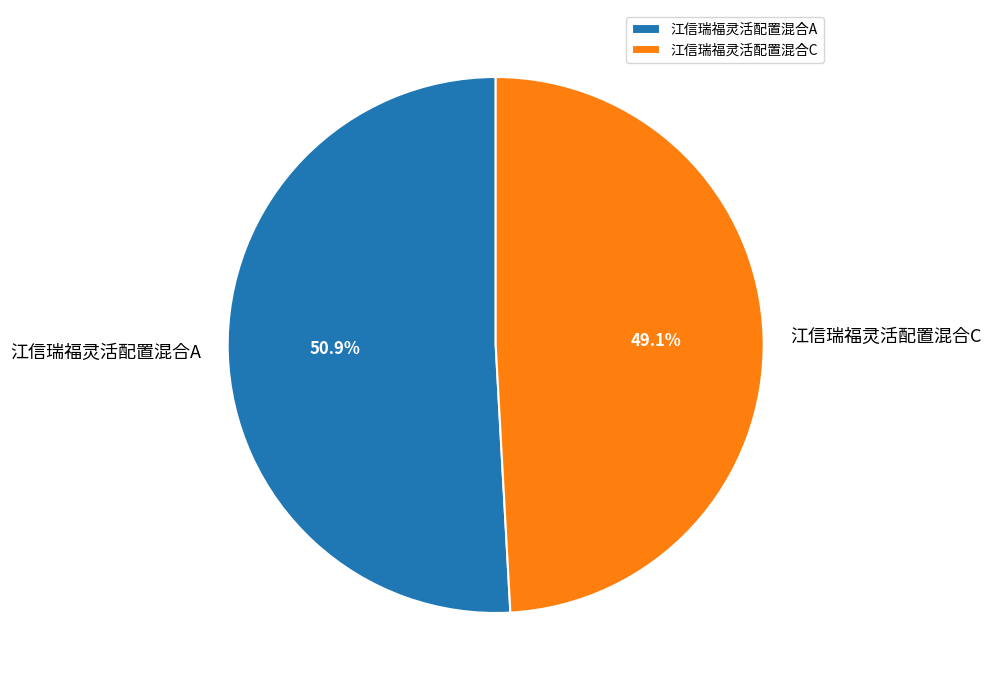

Does any single category account for the majority?

Yes